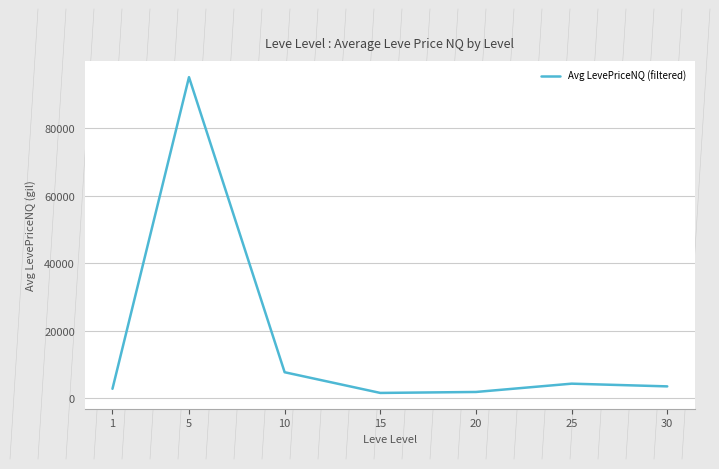

Is it true that the value at 1 is 2827.7?

True